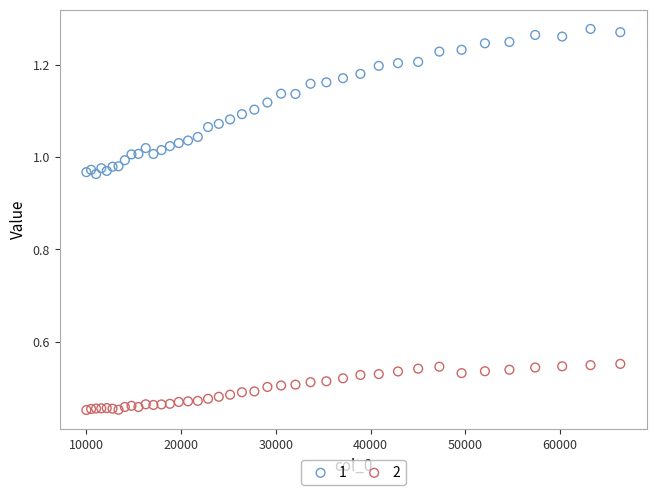

What are all the series names shown in the legend?

1, 2